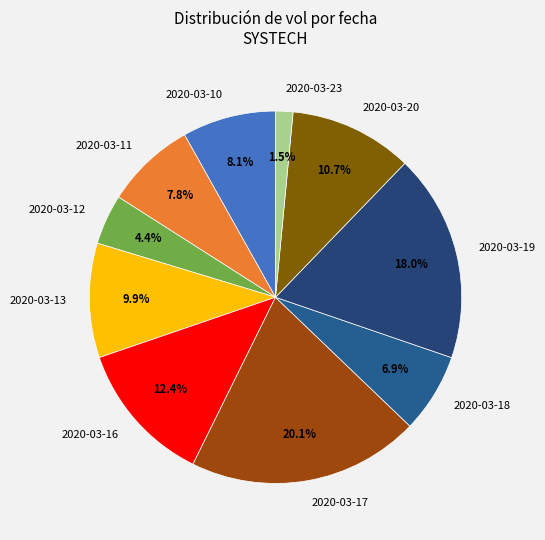

To the nearest percent, what is the average slice percentage?

10%